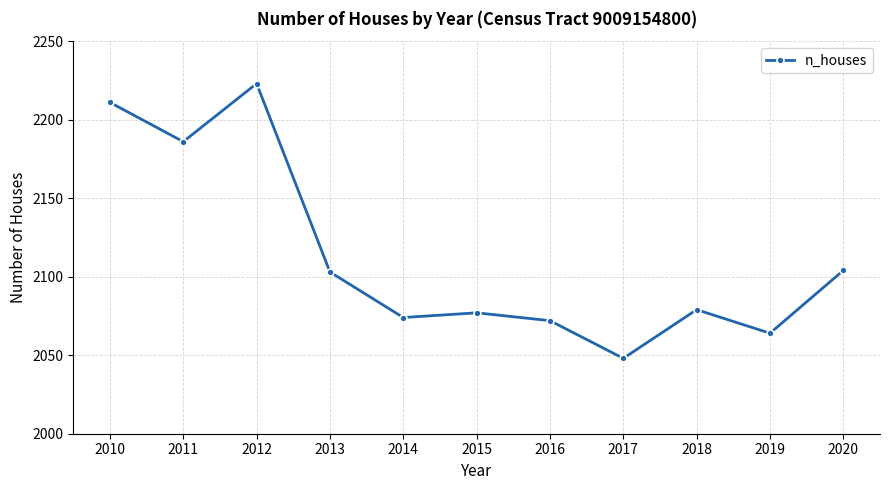

How many lines are shown in the chart?

1